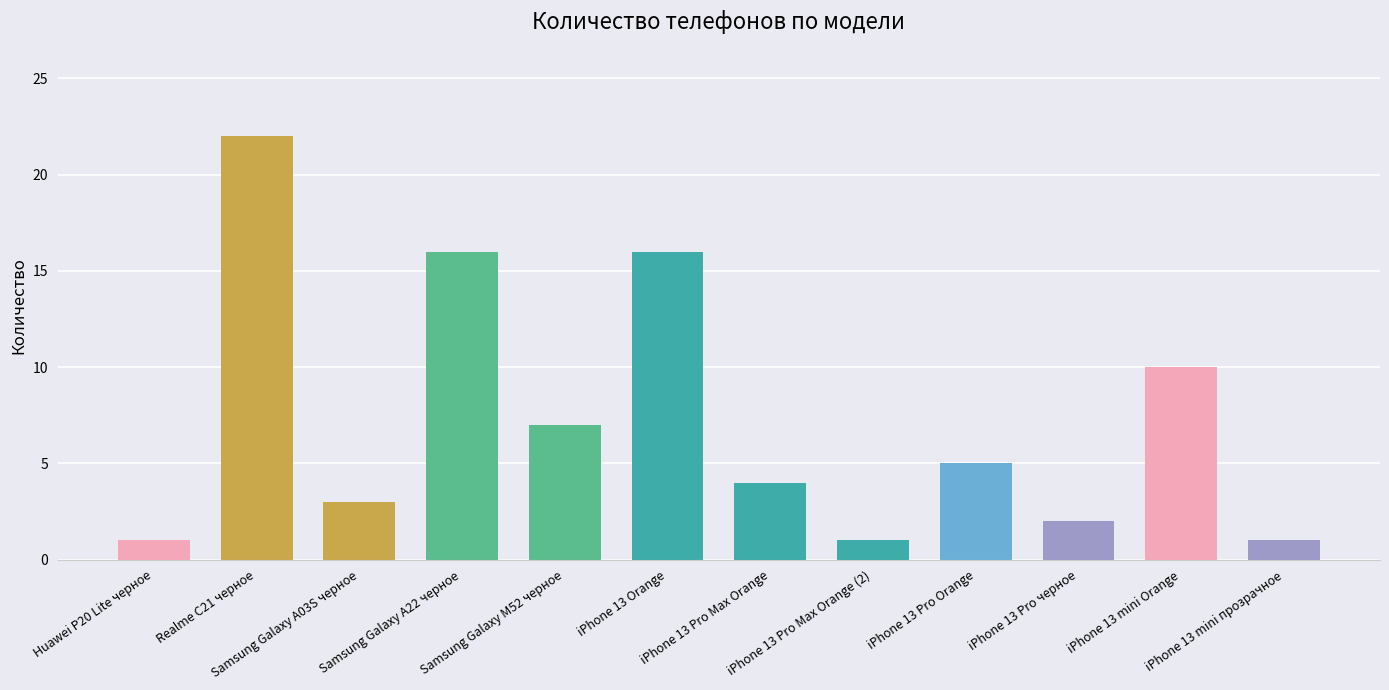

What is the average value?

7